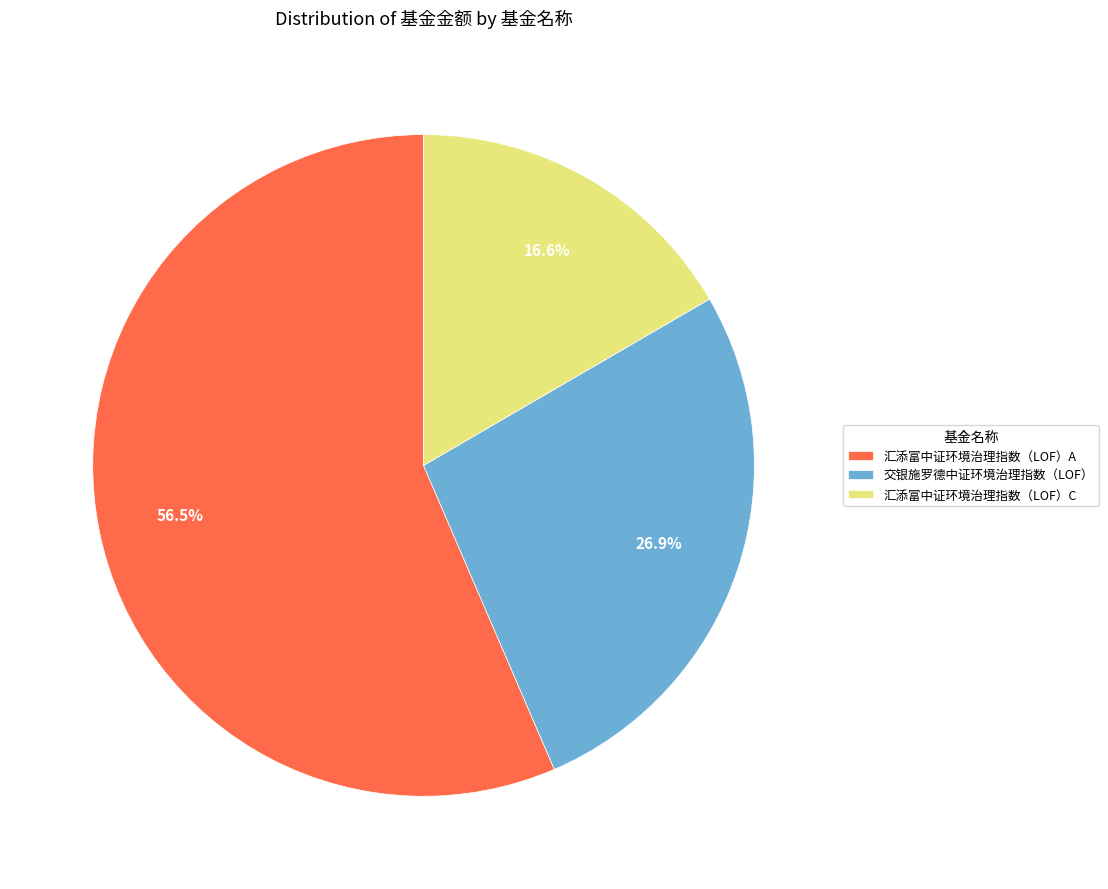

Does any single category account for the majority?

Yes